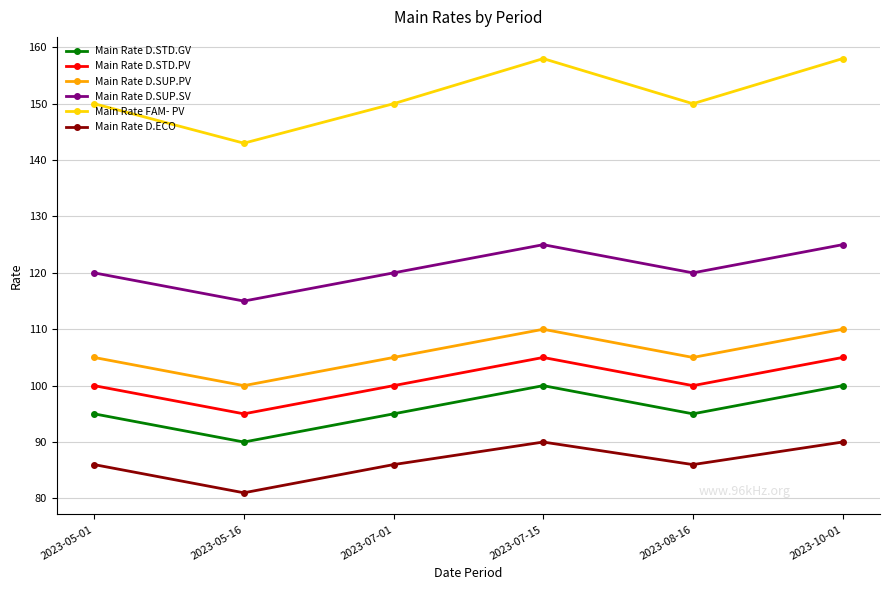

What is the sum of the Main Rate D.SUP.SV values at 2023-05-01 and 2023-05-16?

235